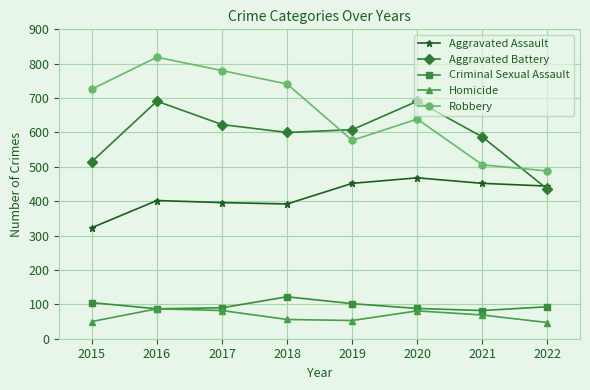

Where is the first local maximum for Aggravated Battery?

2016